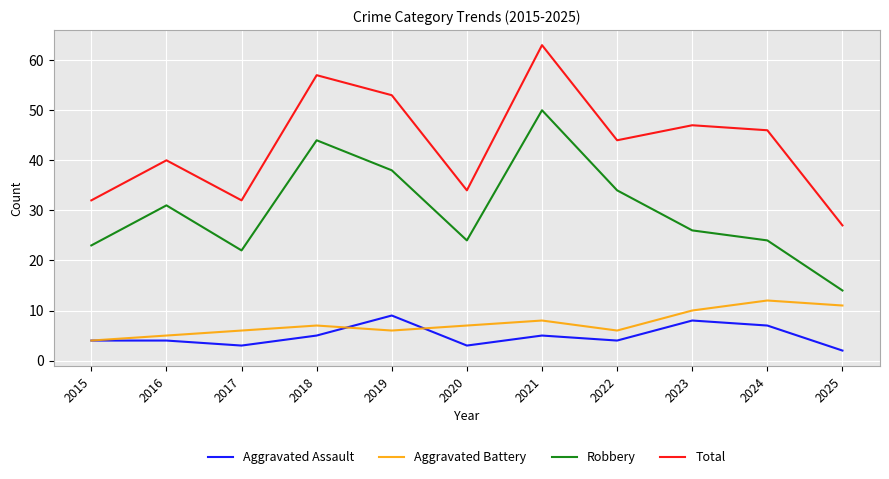

True or false: Total and Aggravated Battery cross at least once.

False